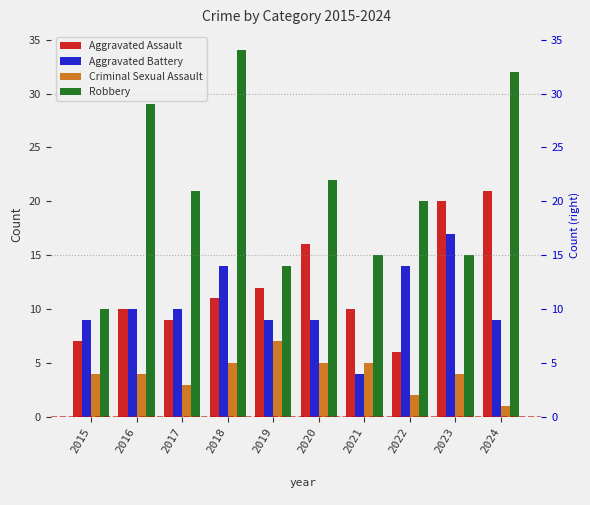

Reading right to left, list all the values displayed in this chart.

Aggravated Assault: 21	20	6	10	16	12	11	9	10	7
Aggravated Battery: 9	17	14	4	9	9	14	10	10	9
Criminal Sexual Assault: 1	4	2	5	5	7	5	3	4	4
Robbery: 32	15	20	15	22	14	34	21	29	10